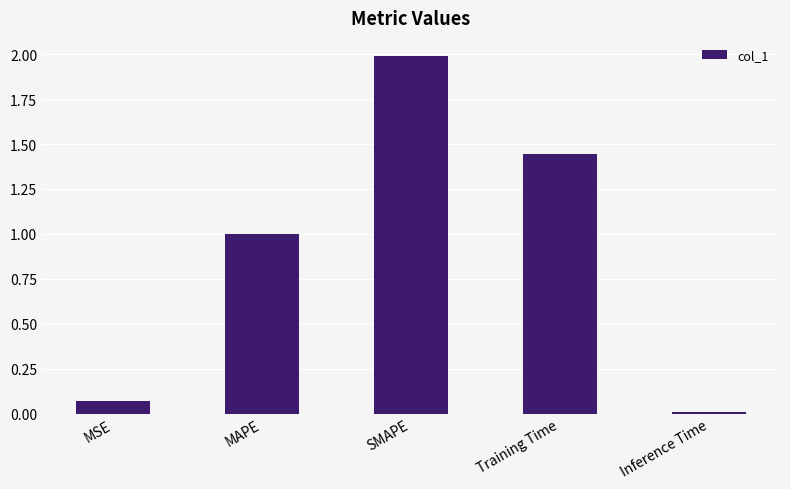

List the labels in order of value, largest first.

SMAPE, Training Time, MAPE, MSE, Inference Time